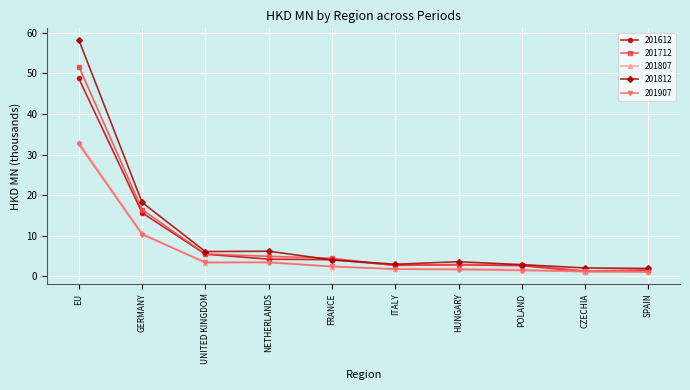

At which category is the sum across all series the highest?

EU